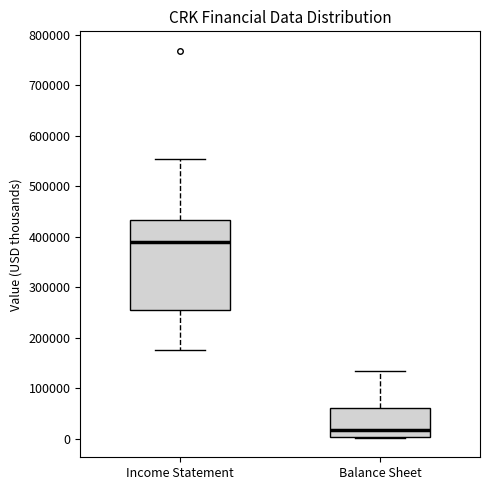

Which box is the tallest, from its lower edge to its upper edge?

Income Statement